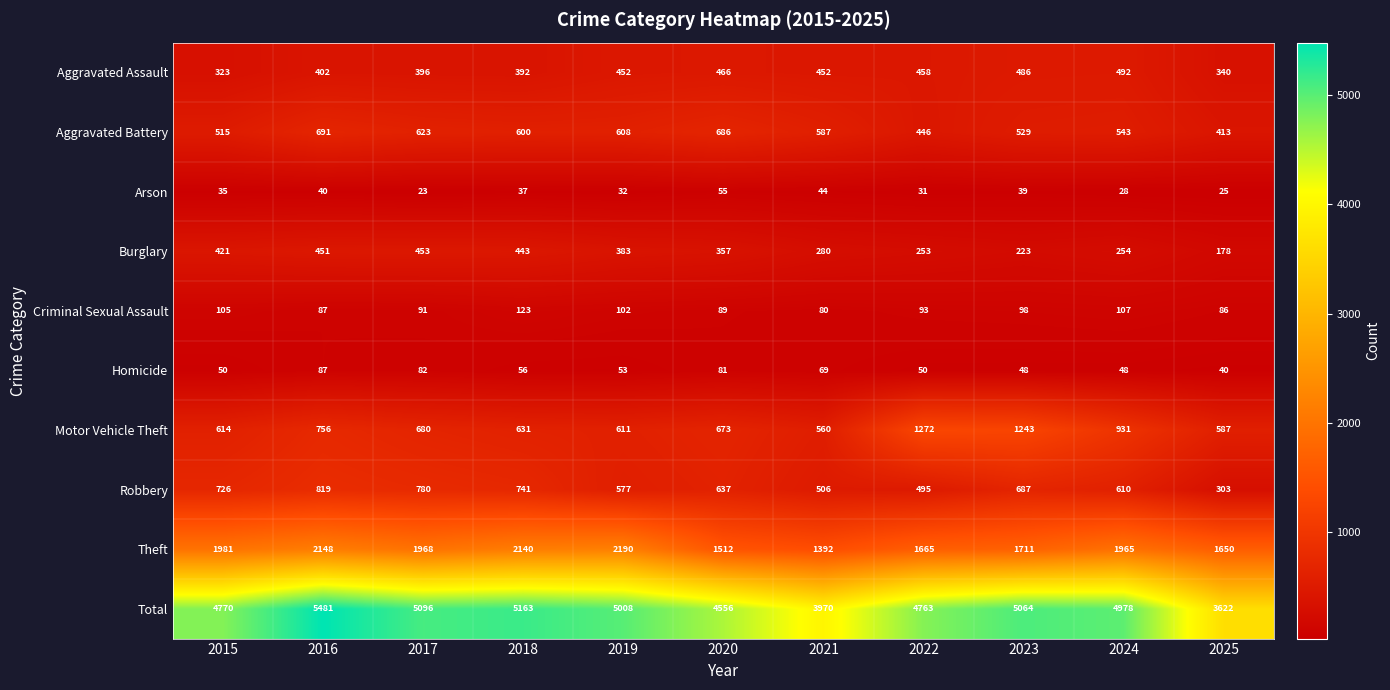

Rank the categories by Burglary value from highest to lowest.

2017, 2016, 2018, 2015, 2019, 2020, 2021, 2024, 2022, 2023, 2025